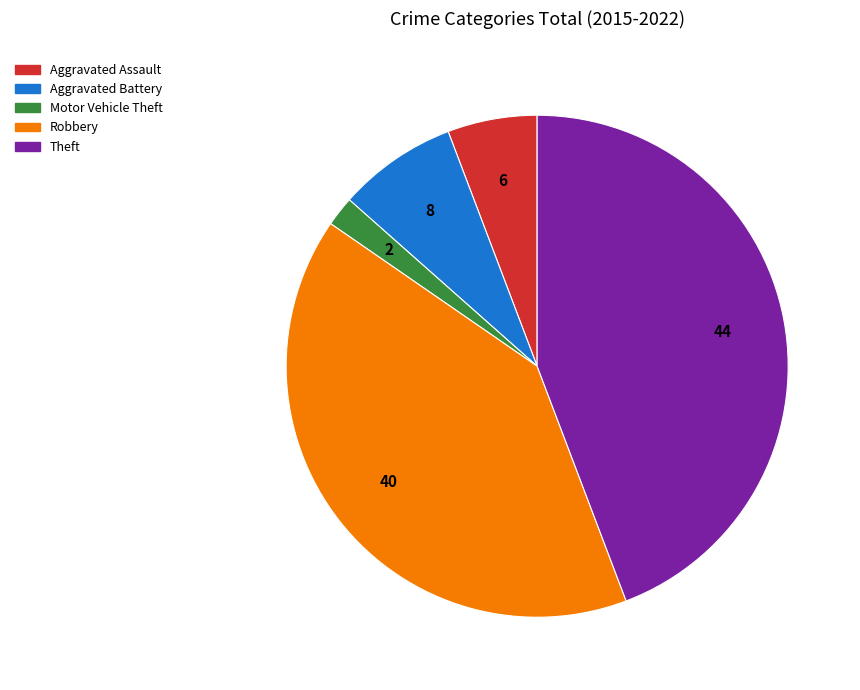

Rank the categories by value from highest to lowest.

Theft, Robbery, Aggravated Battery, Aggravated Assault, Motor Vehicle Theft